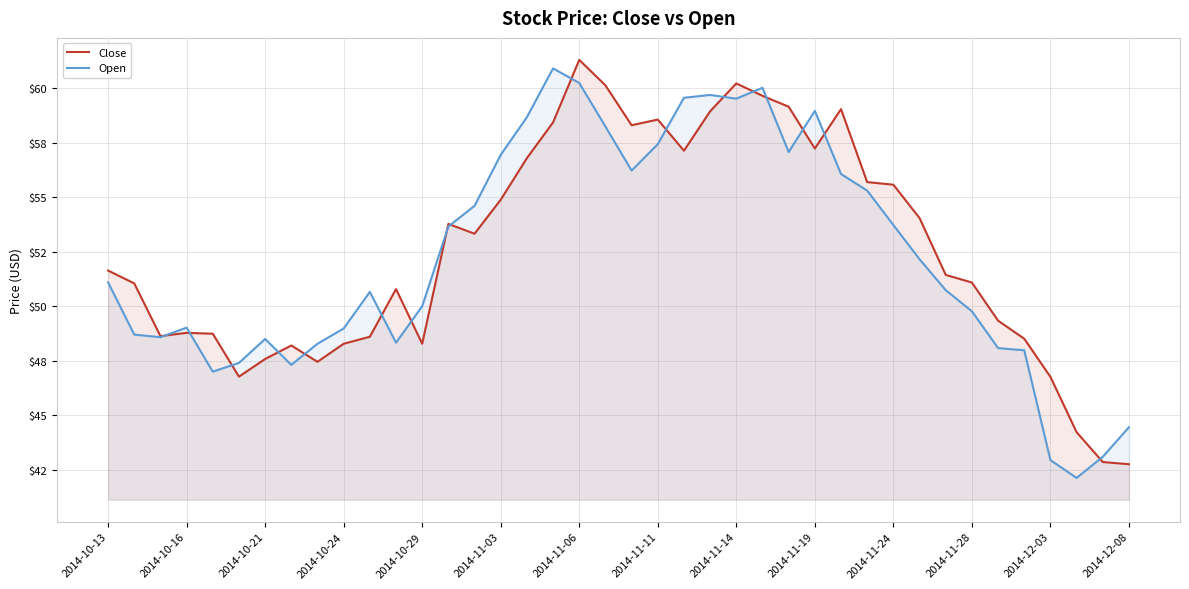

Which series has the largest total across all categories?

Close